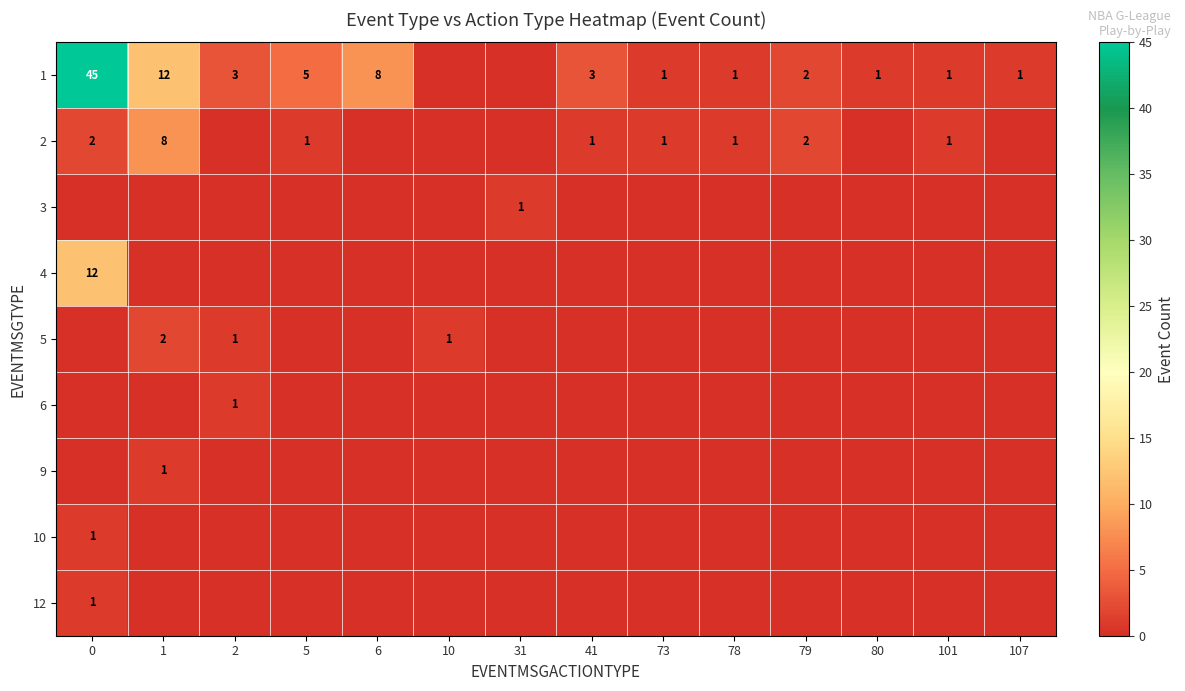

What is the difference between the 2 values at 0 and 1?

6